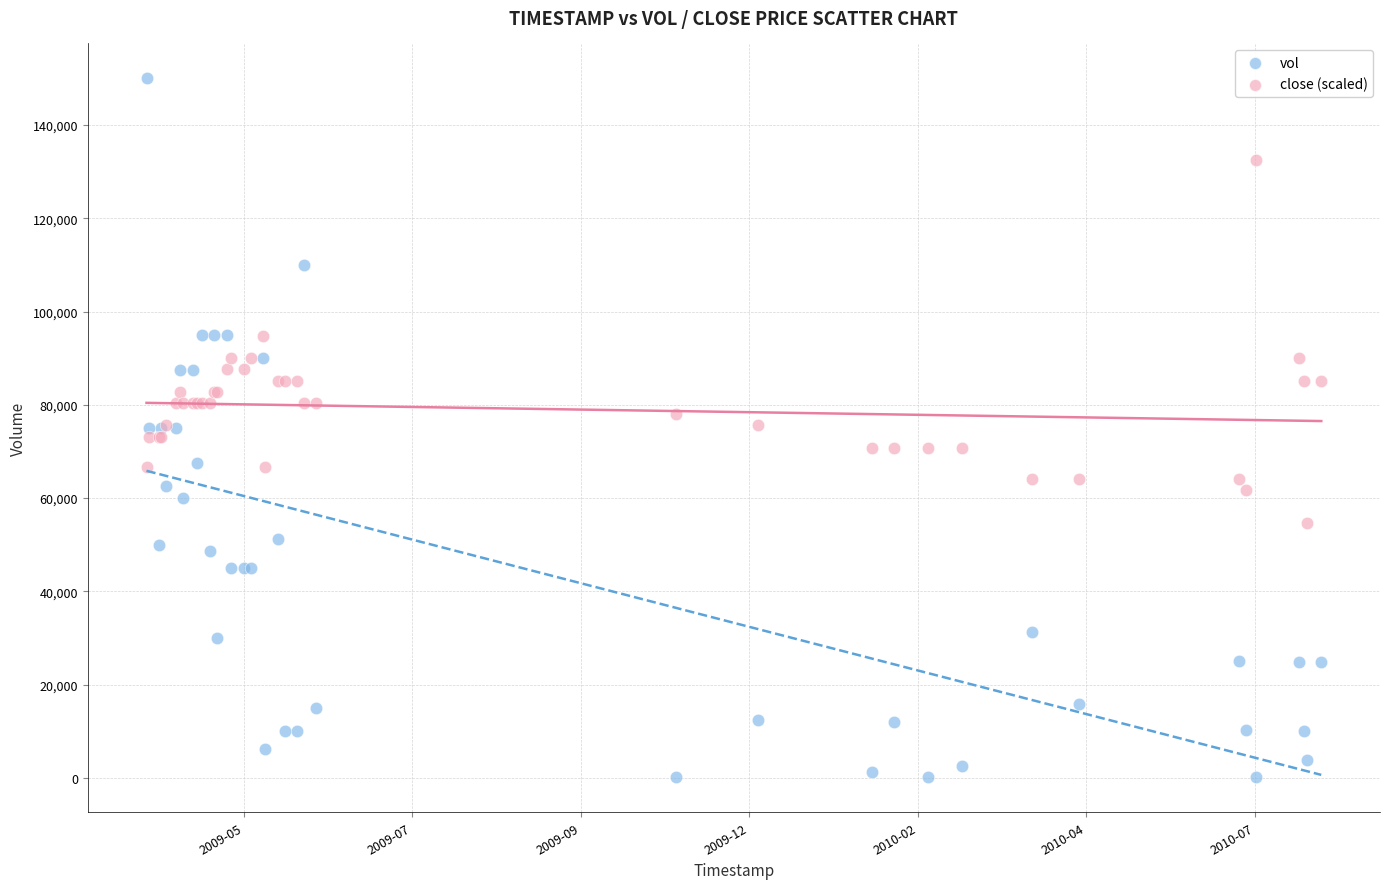

Which series has the widest spread of Y values?

vol